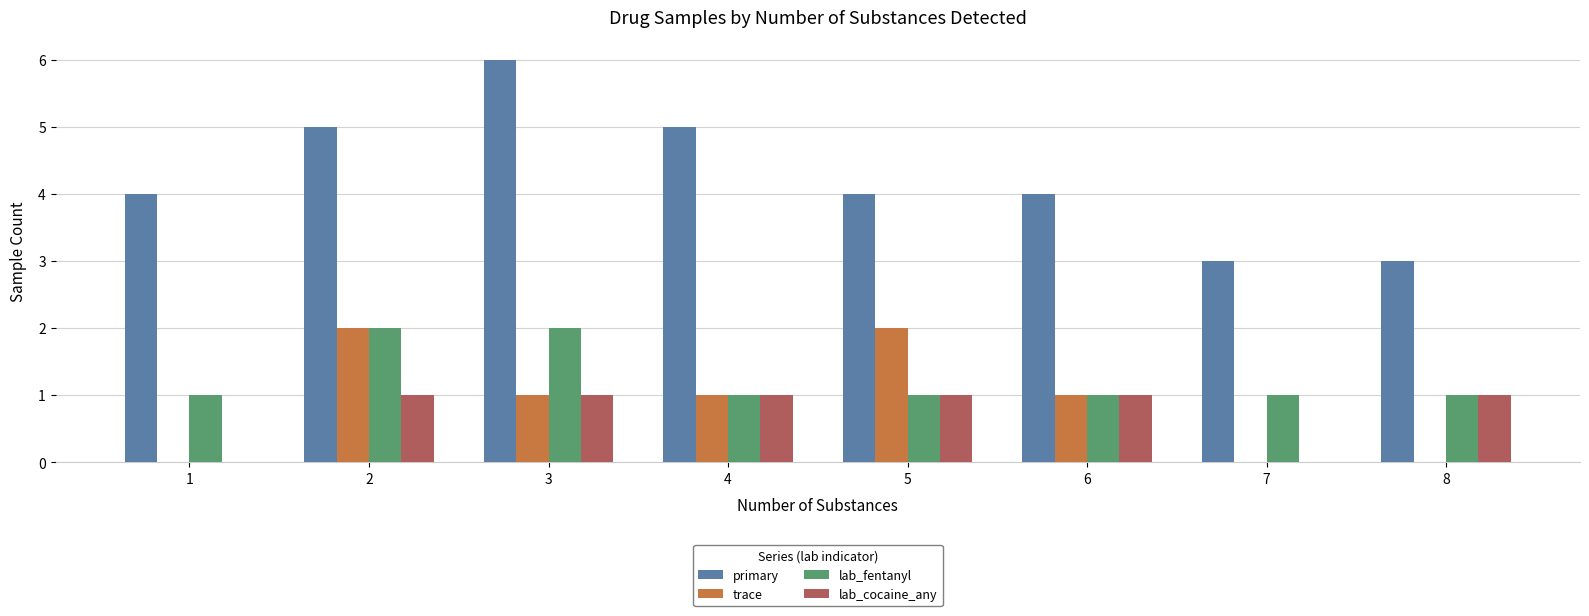

The lab_fentanyl series shows 2 at 1. True or false?

False